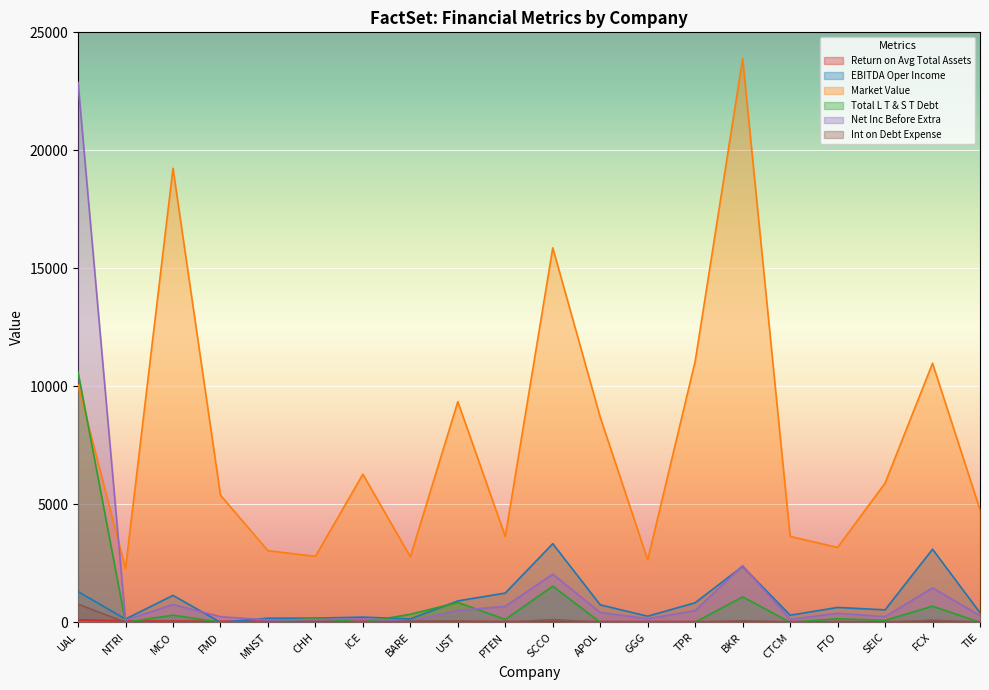

What is the label of the 10th point from the left?

PTEN